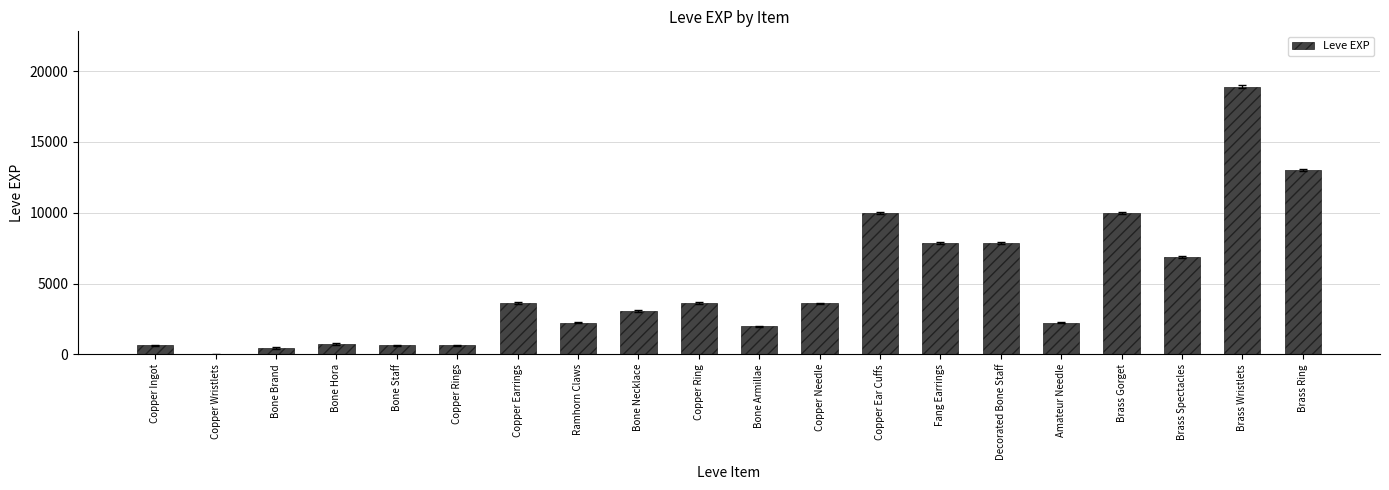

Approximately how many times larger is the value at Brass Gorget compared to Bone Hora?

13.9